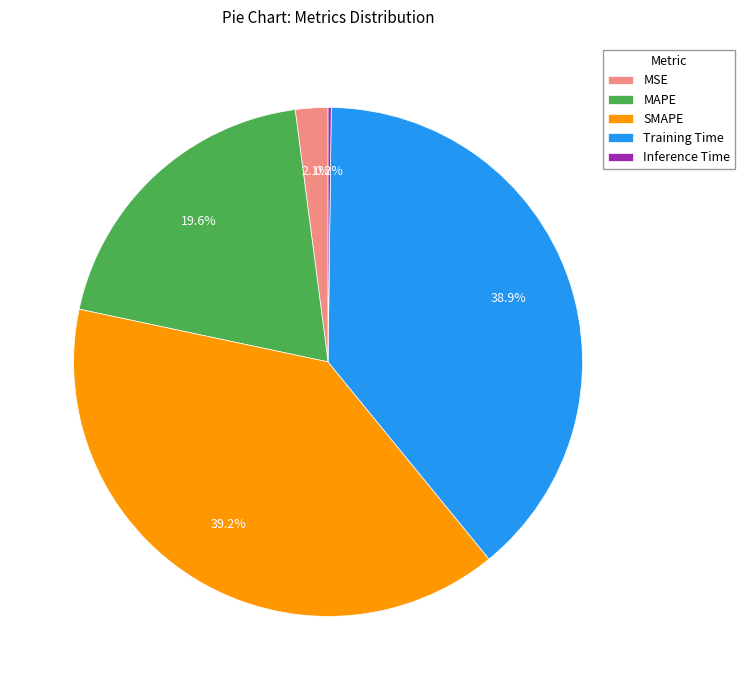

Combined, do MAPE and MSE account for over 50%?

No